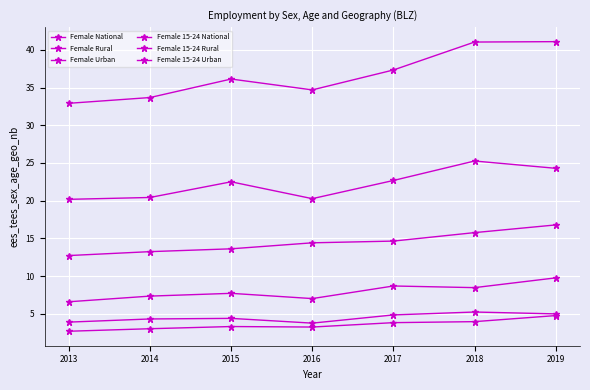

How many data points does each series have?

7